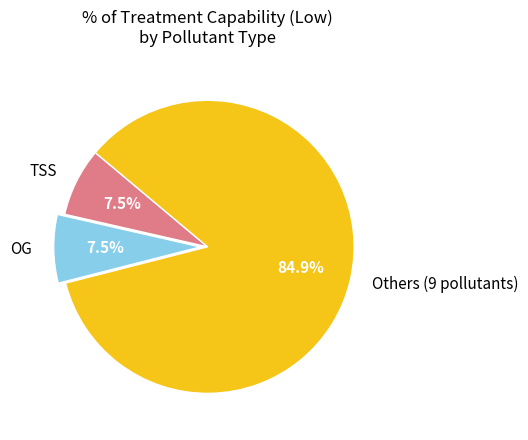

Approximately how many times larger is the value at TSS compared to OG?

1.0